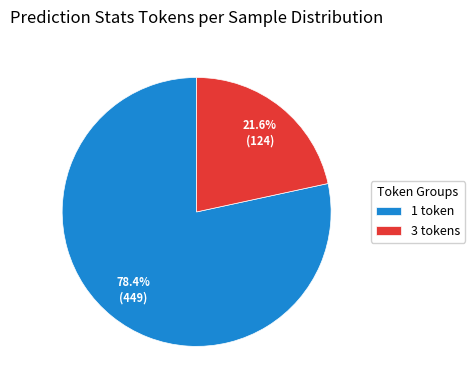

Does any single category account for the majority?

Yes